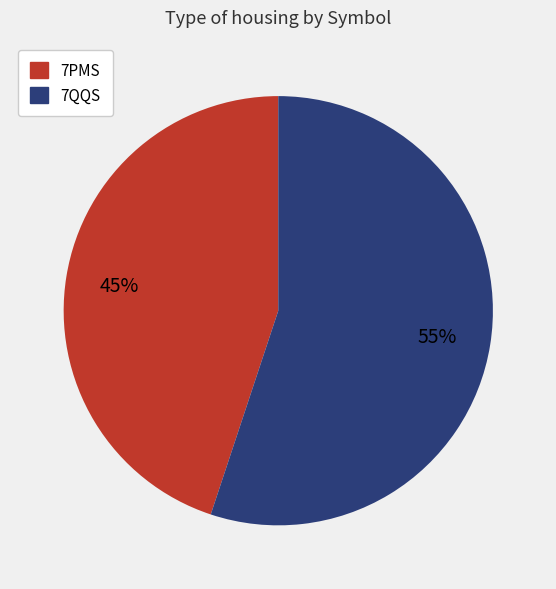

How many segments does this pie chart have?

2